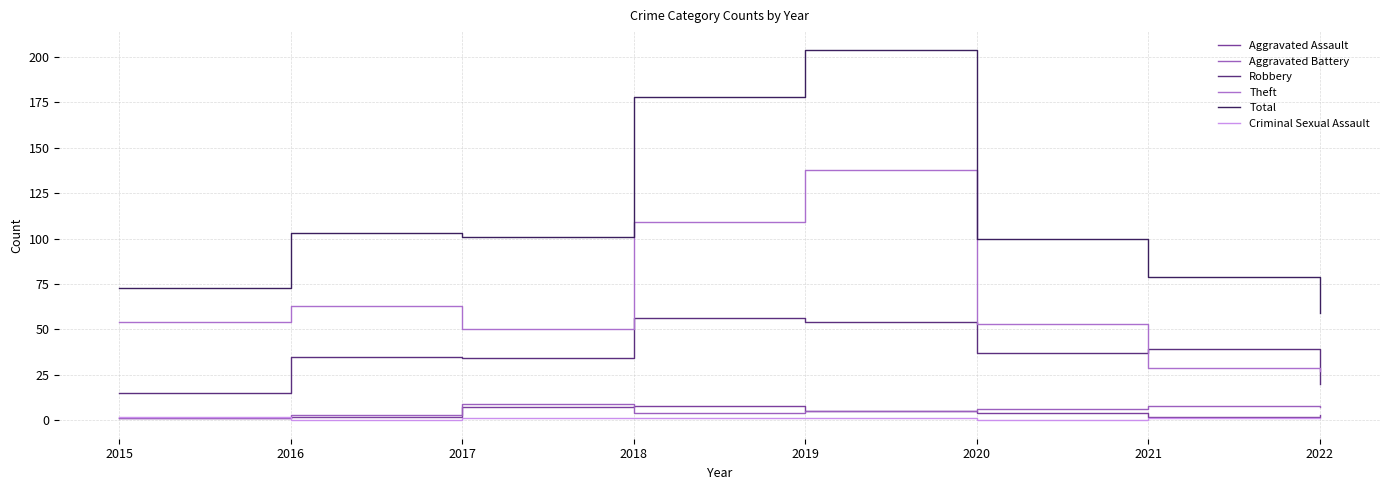

How many interior local peaks does the Aggravated Battery series have?

2